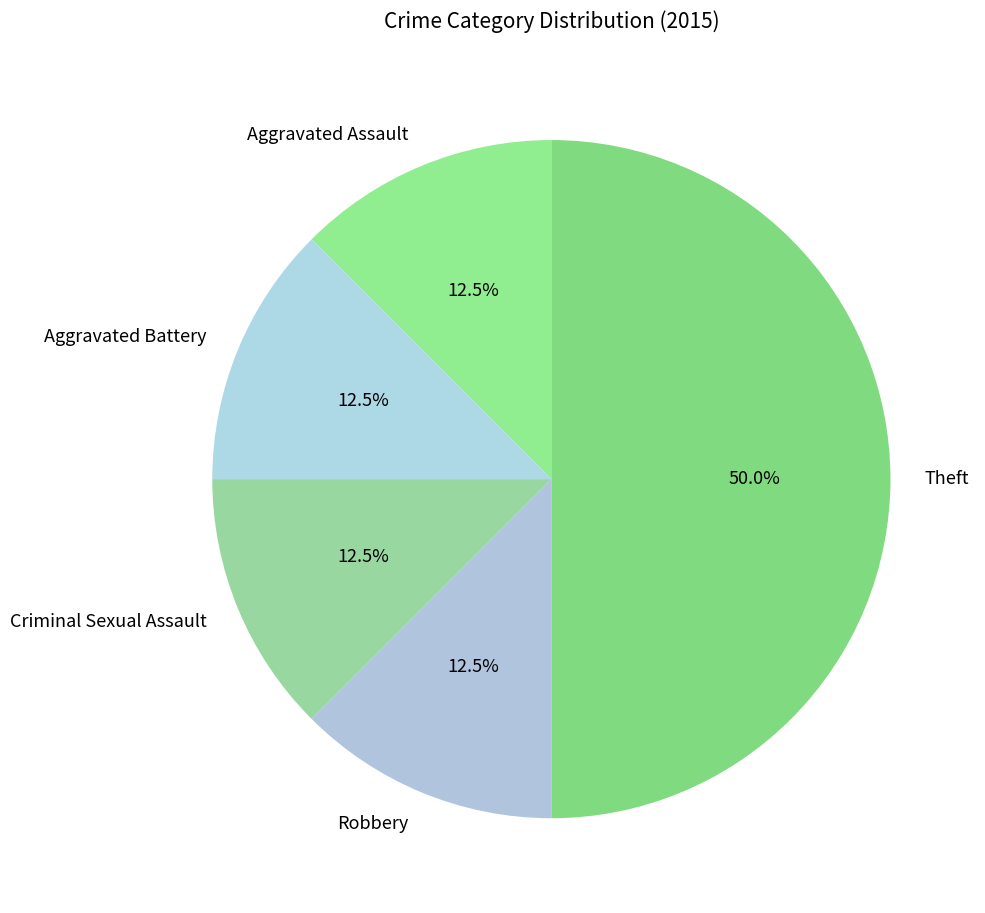

Does Criminal Sexual Assault account for over 50% of the chart?

No